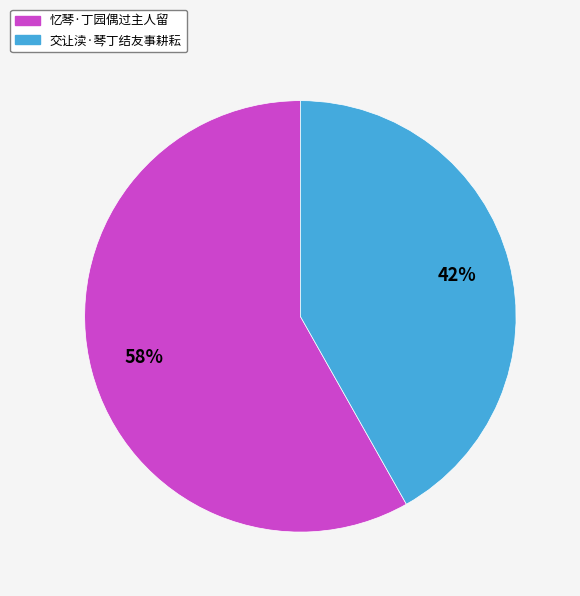

Does any single category account for the majority?

Yes